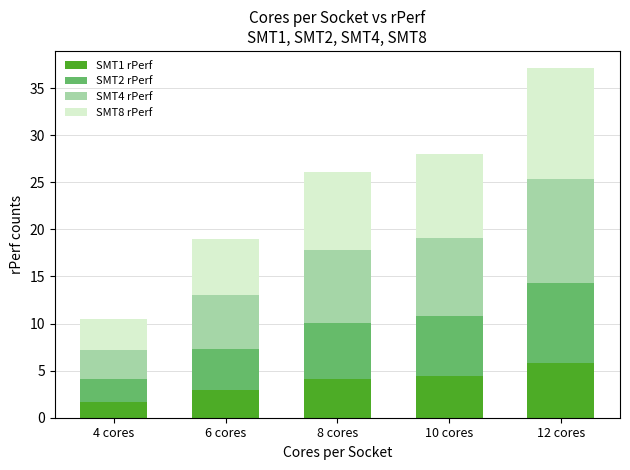

What is the sum of the SMT1 rPerf values at 4 cores and 6 cores?

4.7